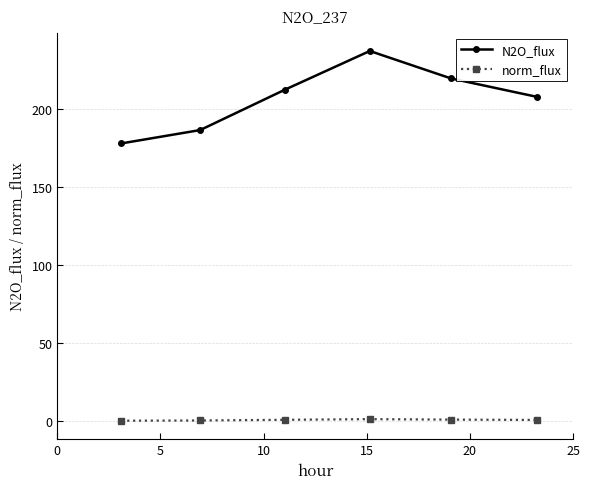

List the series in order of their peak value, highest first.

N2O_flux, norm_flux